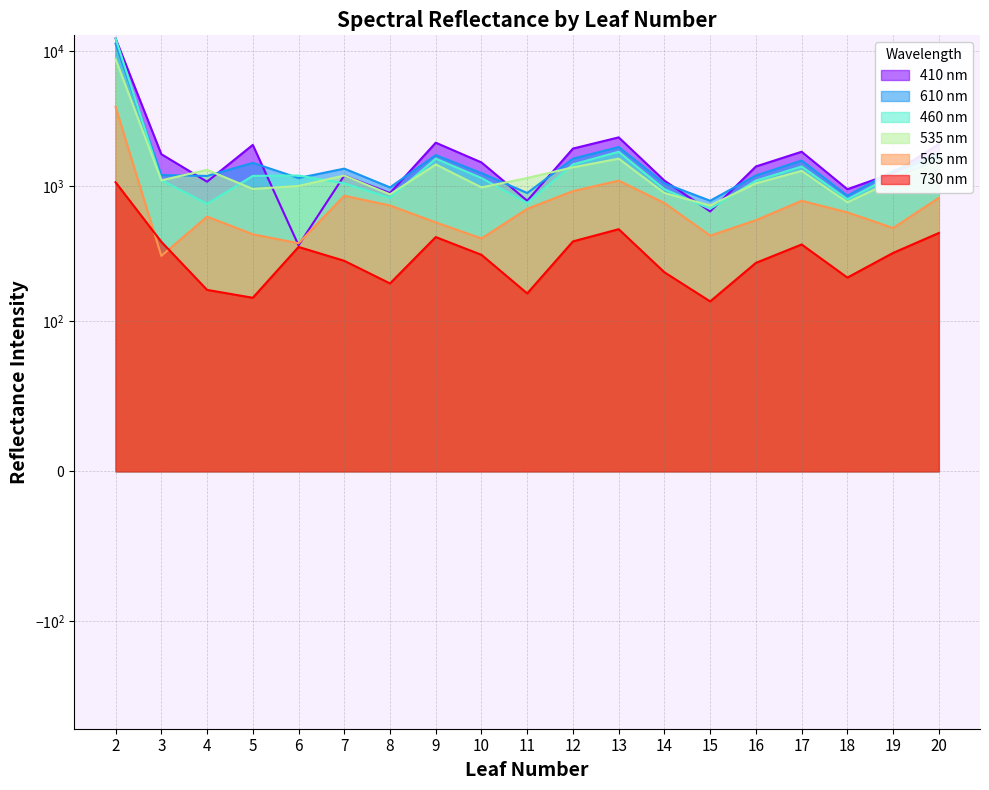

What is the difference between the second highest and second lowest values in the 610 nm series?

1100.0